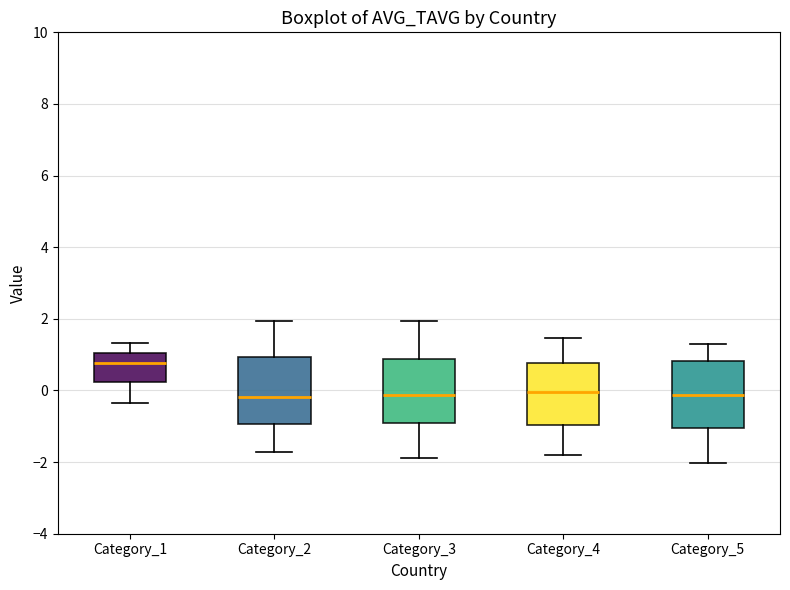

Where does the lower whisker of the box for Category_1 end on the y-axis? The values are not printed on the chart, so give them approximately, as read against the axis.

-0.4